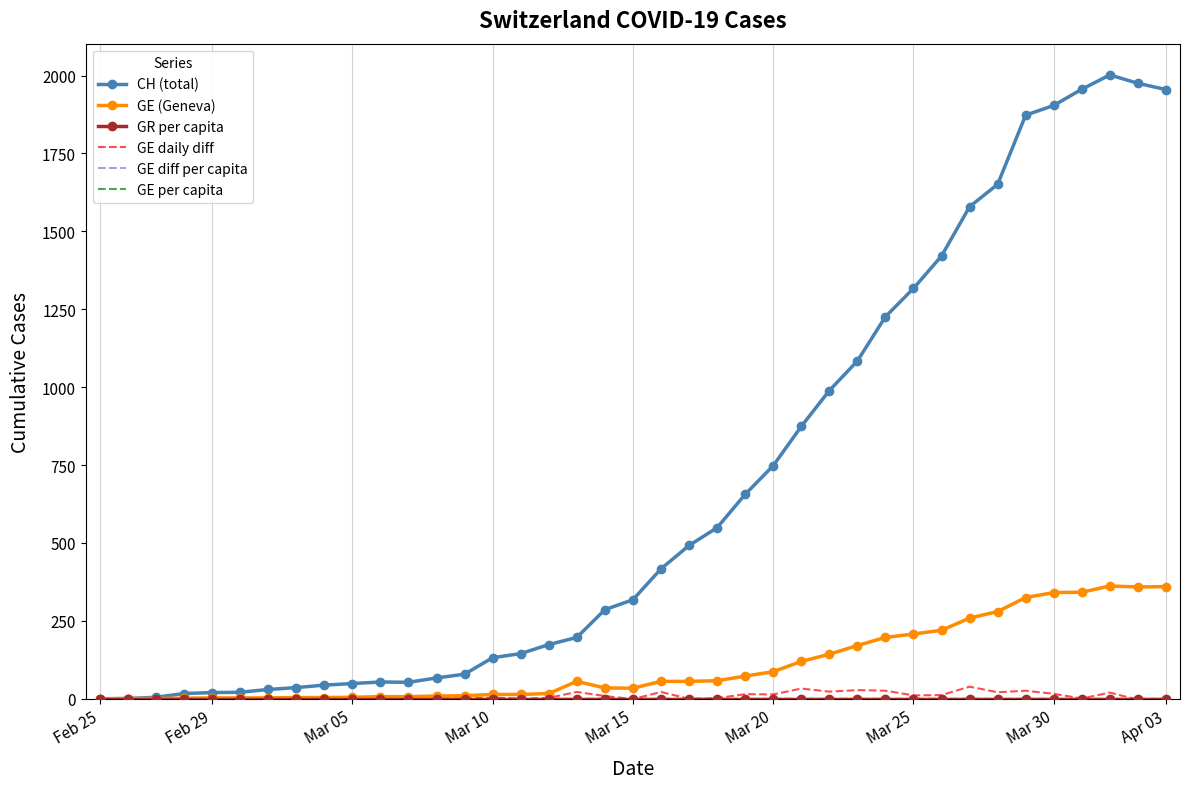

Which series has the largest total across all categories?

CH (total)